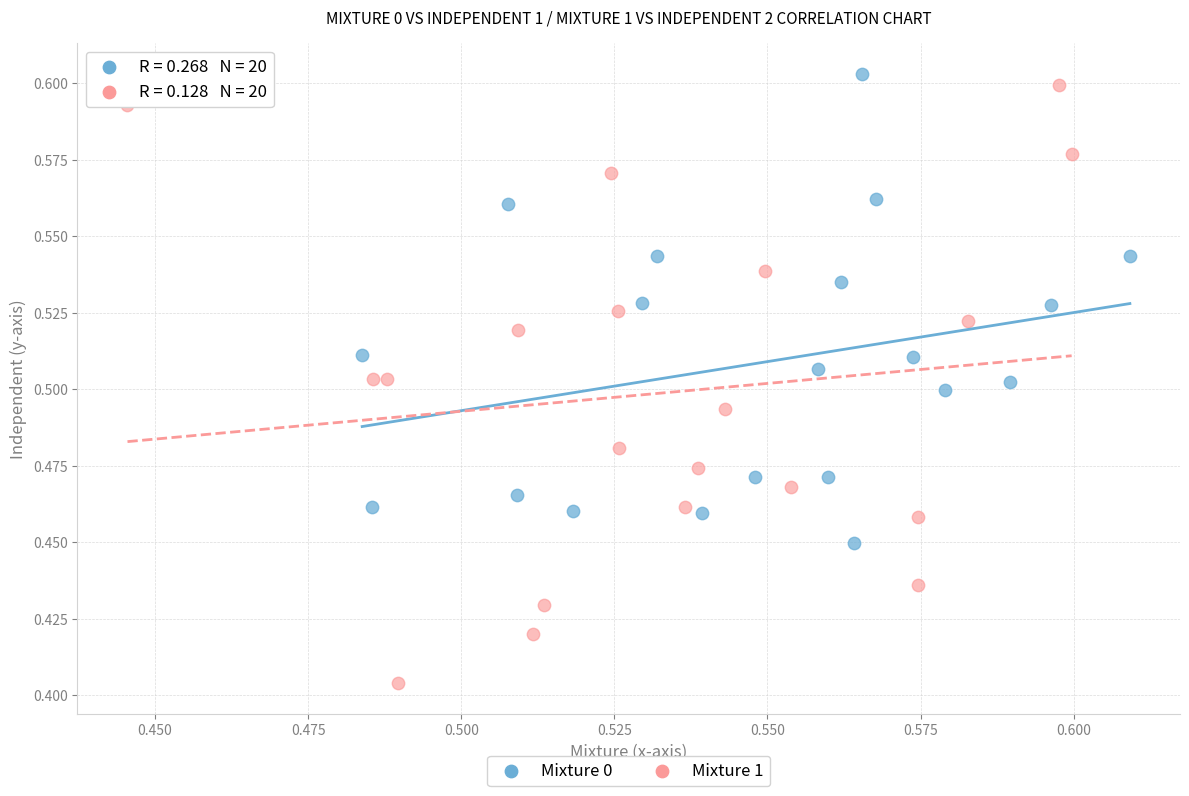

Which series reaches the minimum Y coordinate?

Mixture 1